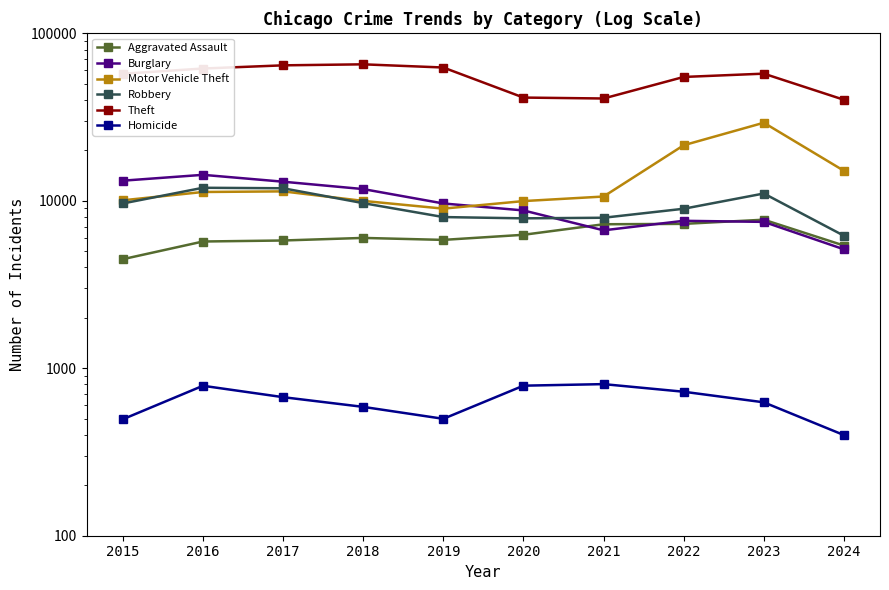

What is the sum of all Motor Vehicle Theft values?

138071